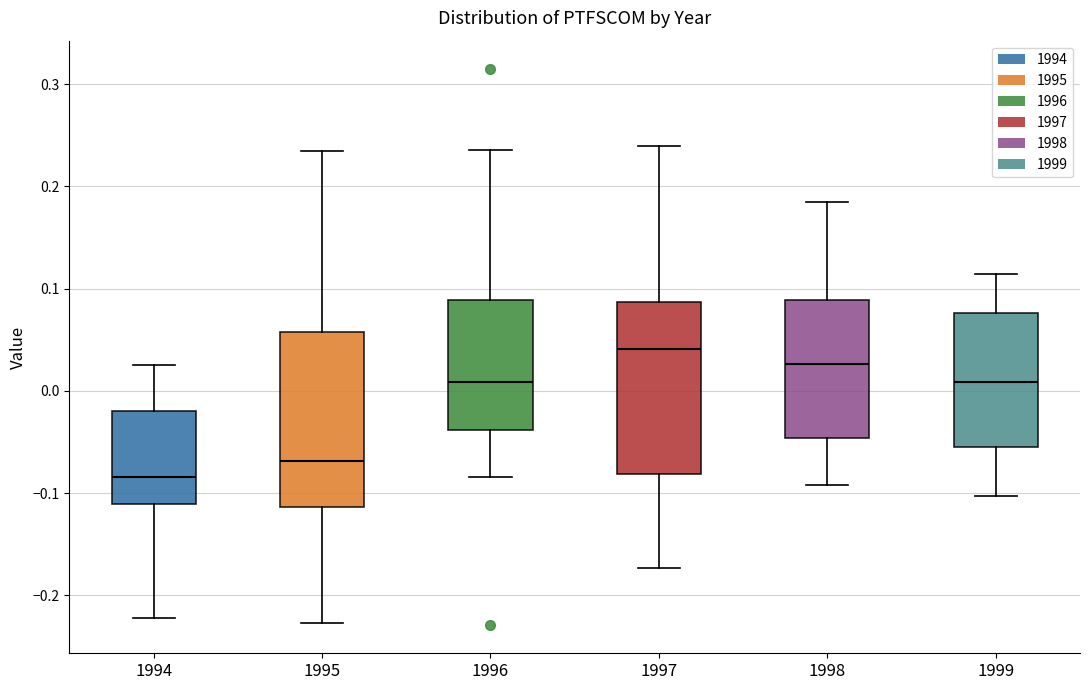

Reading left to right, read every box against the y-axis: the position of its median line, the range the box covers, and the ends of its whiskers. The values are not printed on the chart, so give them approximately, as read against the axis.

1994: median -0.08, box -0.11 to -0.02, whiskers -0.22 to 0.03
1995: median -0.07, box -0.11 to 0.06, whiskers -0.23 to 0.23
1996: median 0.01, box -0.04 to 0.09, whiskers -0.08 to 0.24
1997: median 0.04, box -0.08 to 0.09, whiskers -0.17 to 0.24
1998: median 0.03, box -0.05 to 0.09, whiskers -0.09 to 0.18
1999: median 0.01, box -0.05 to 0.08, whiskers -0.10 to 0.11